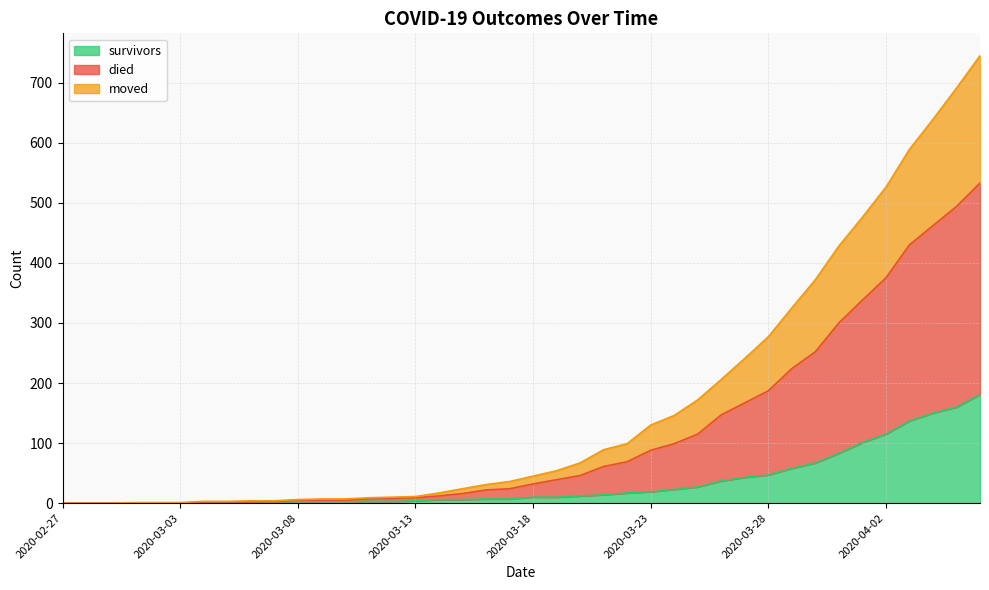

What value does the survivors series have at 2020-04-04, to the nearest 10?

150